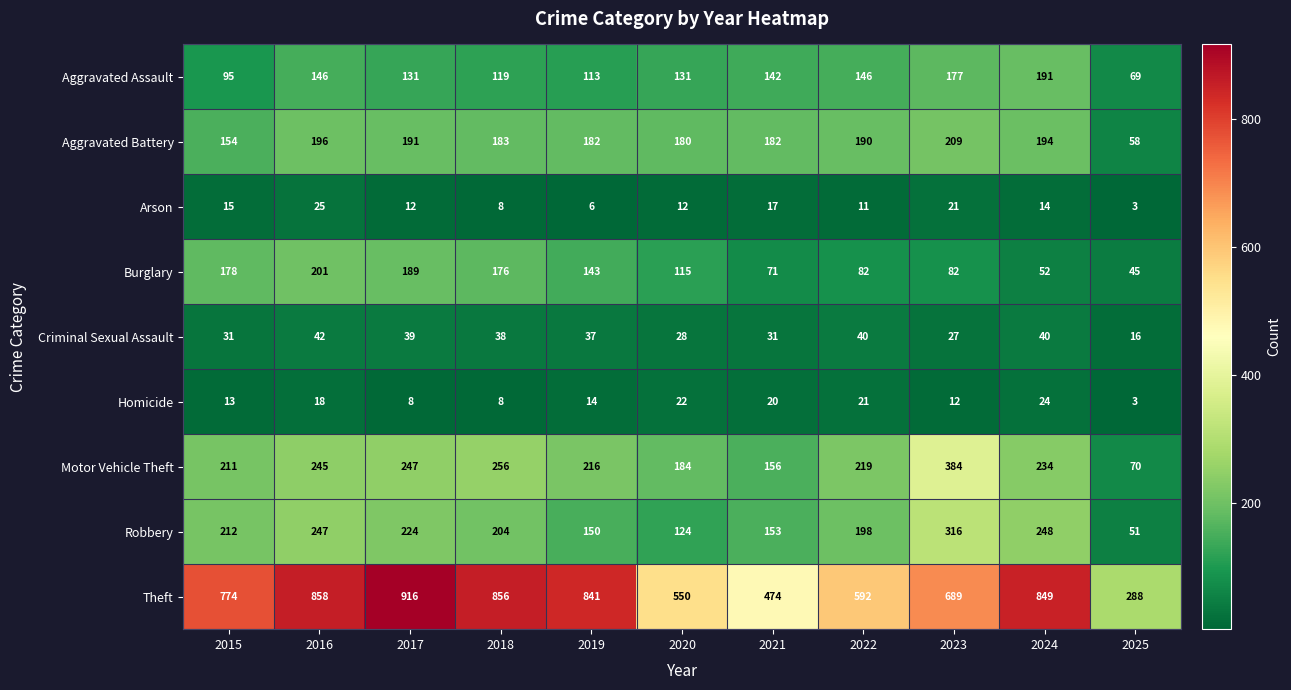

Which series changed the most between 2018 and 2021?

Theft